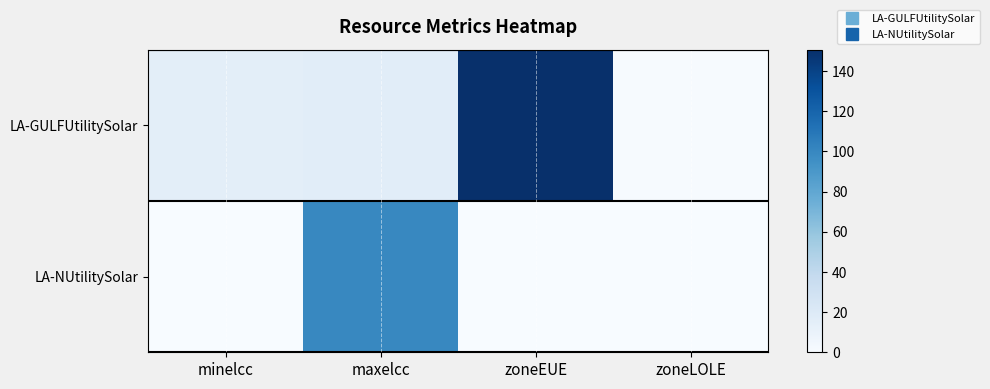

Reading left to right, what are all the values shown in this chart?

LA-GULFUtilitySolar: minelcc=15.0	maxelcc=16.0	zoneEUE=150.7	zoneLOLE=0.6
LA-NUtilitySolar: minelcc=0.0	maxelcc=100.0	zoneEUE=0.0	zoneLOLE=0.0